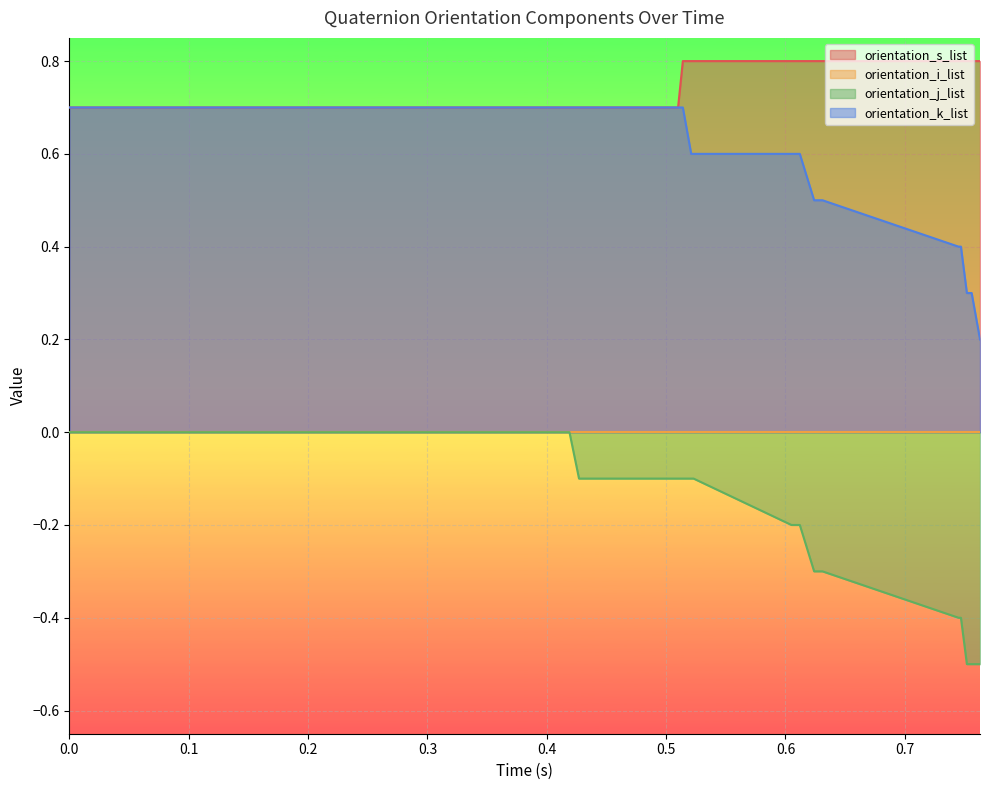

What is the highest value of the orientation_s_list series?

0.8